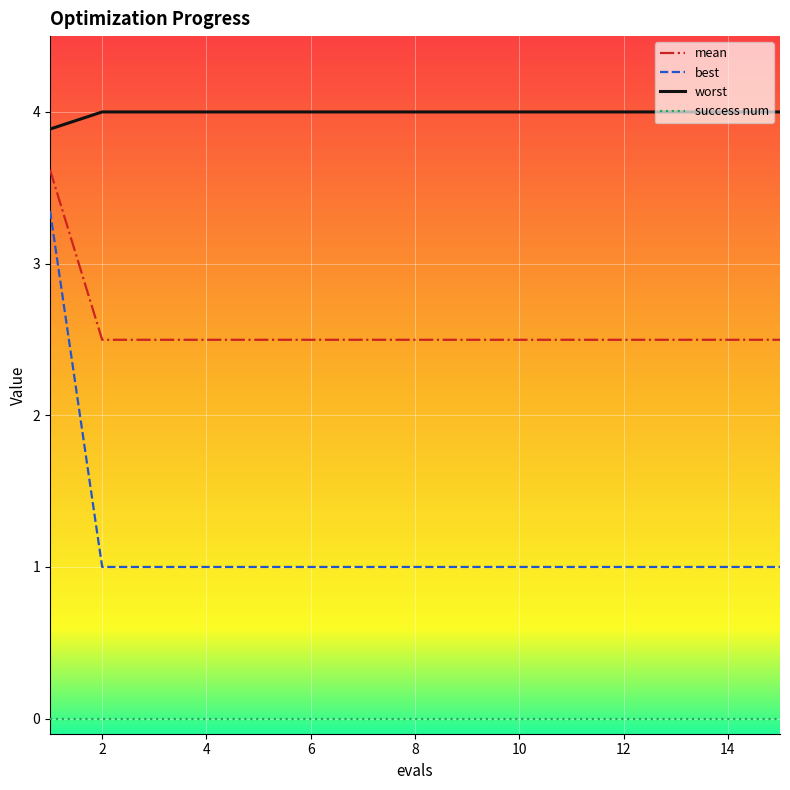

Rank the series by their average value, from lowest to highest.

success num, best, mean, worst